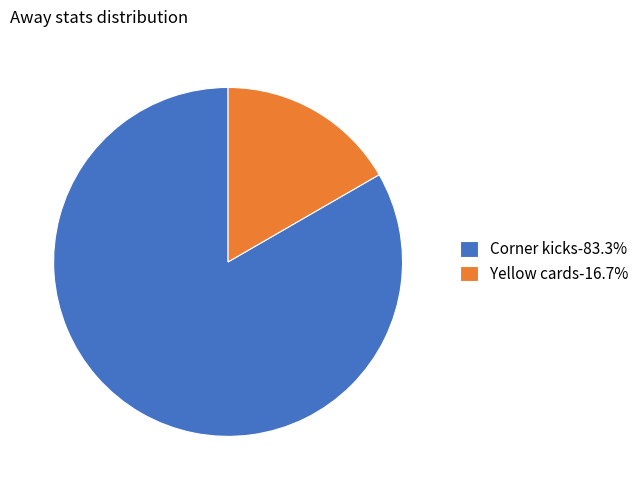

Do Corner kicks and Yellow cards together represent more than half of the pie?

Yes